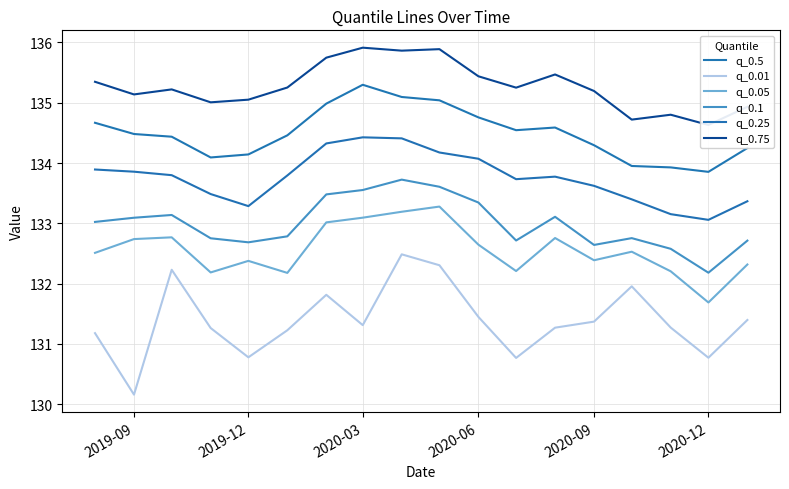

How many data points in q_0.01 are above 131?

14